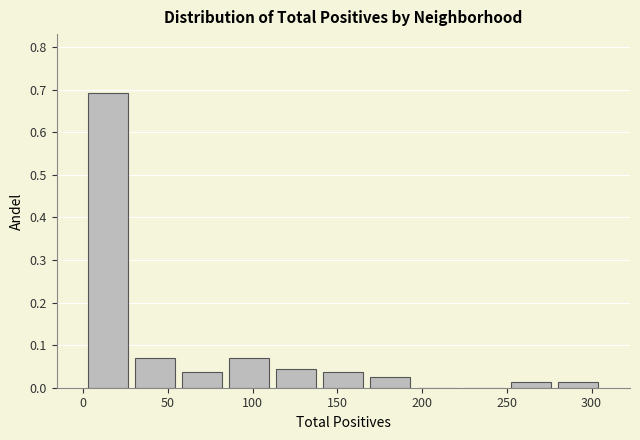

Which range on the x-axis has the tallest bar?

0 to 30